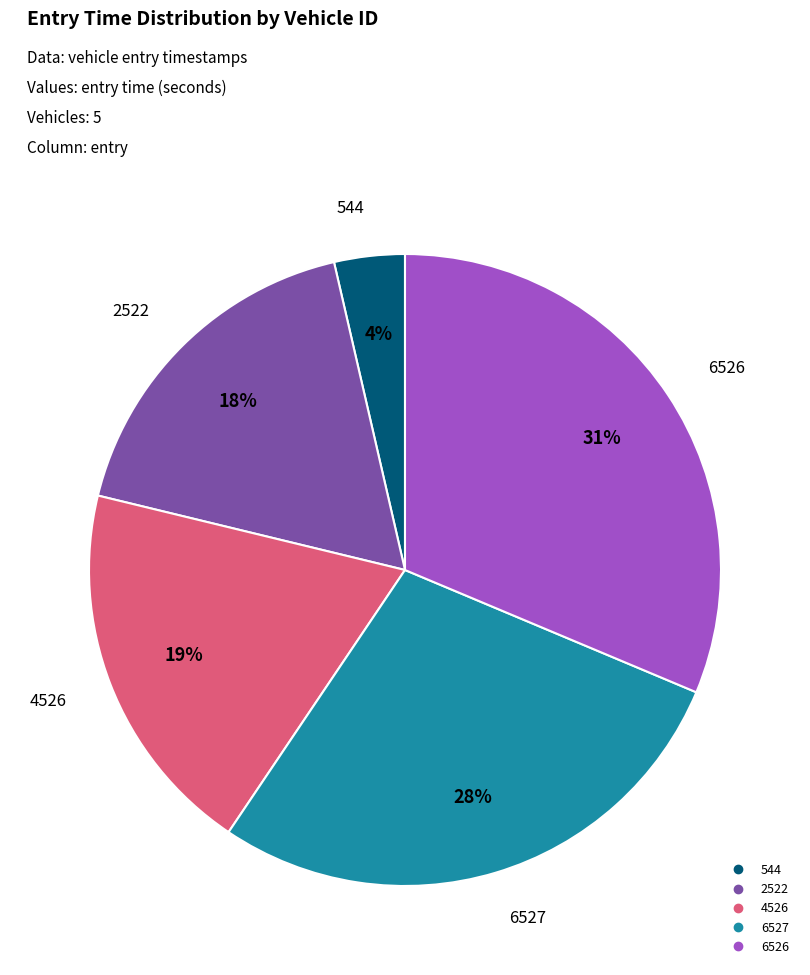

To the nearest percent, what is the average slice percentage?

20%